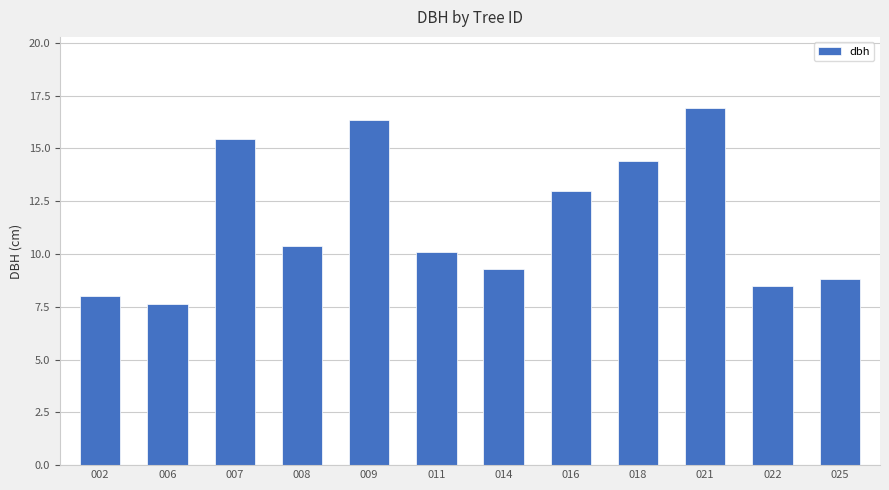

True or false: the data shows 15.6 at 008.

False